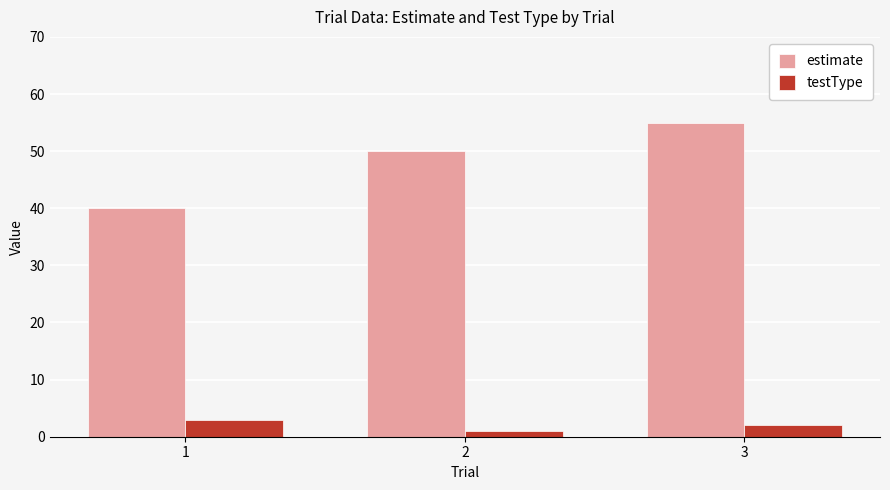

How many bars are there in total?

6